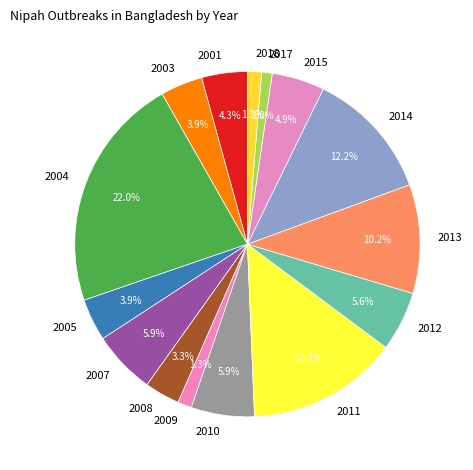

Which slice is the largest?

2004